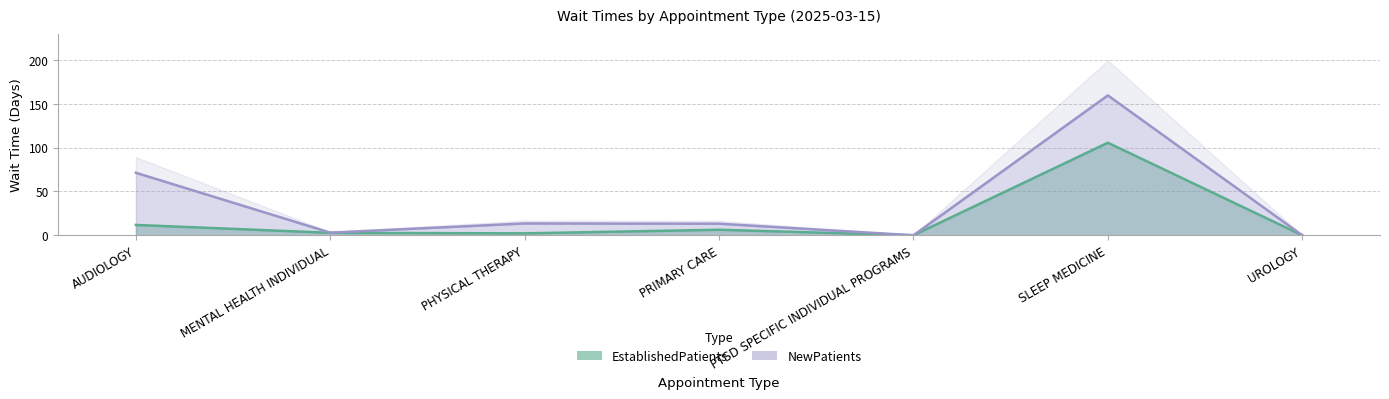

How many distinct data groups are displayed?

2